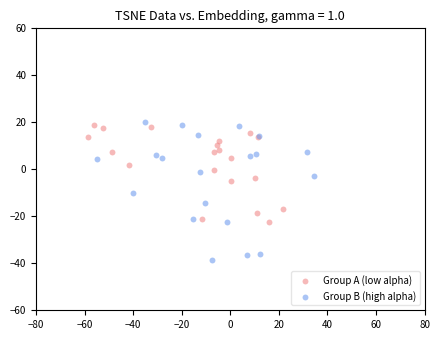

Which series contains the lowest Y value?

Group B (high alpha)